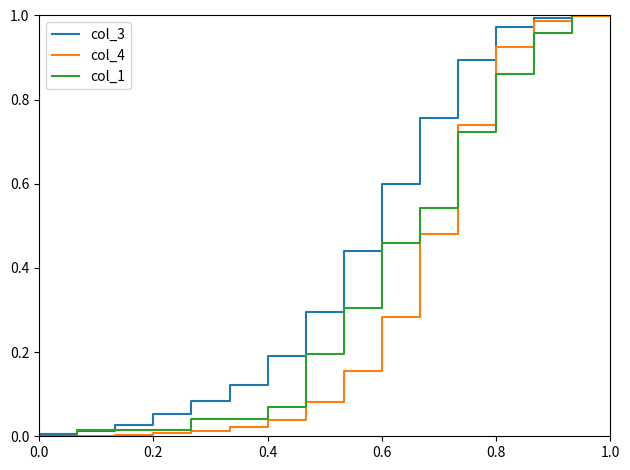

List the series in order of their overall mean, lowest first.

col_4, col_1, col_3